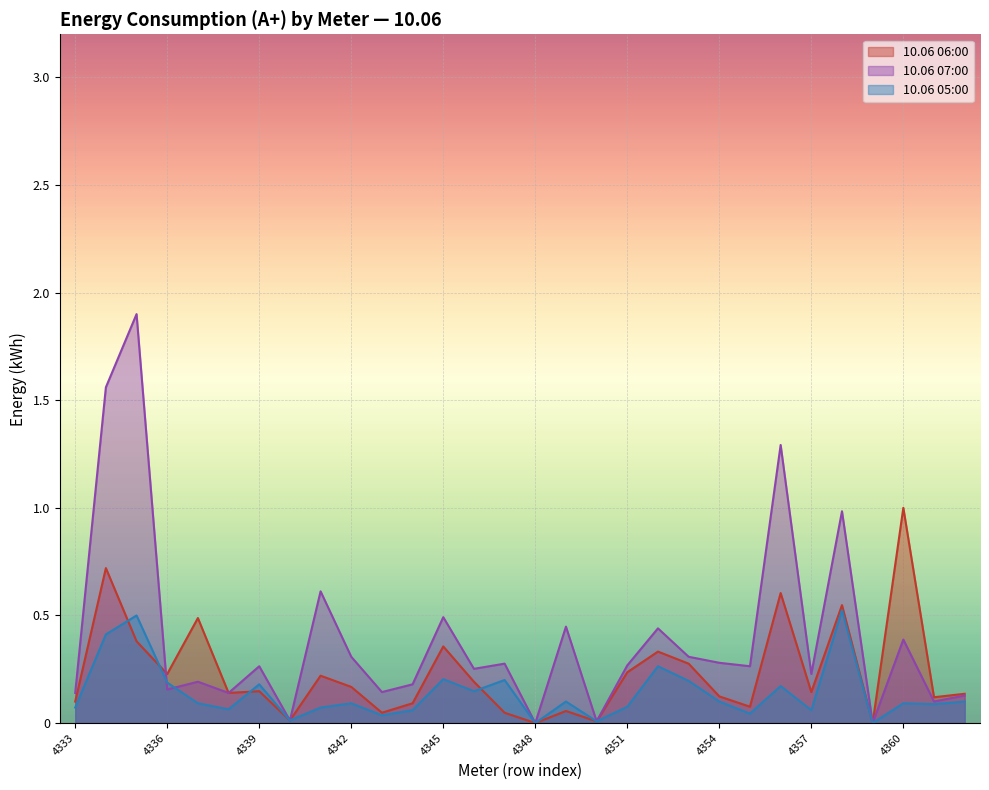

Where is 10.06 05:00 nearest to the value 0?

4348